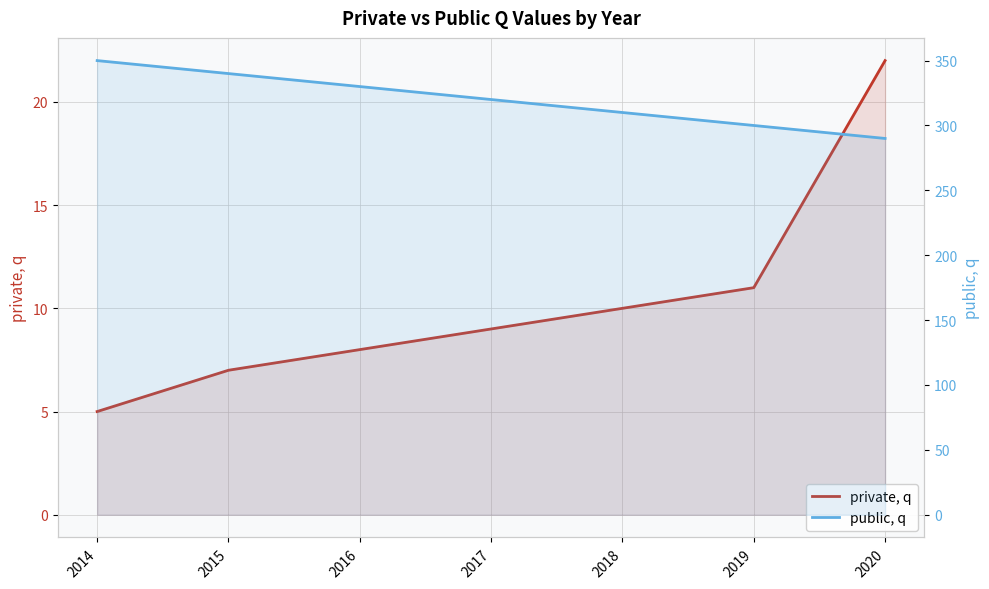

Does the chart have visible grid lines?

Yes